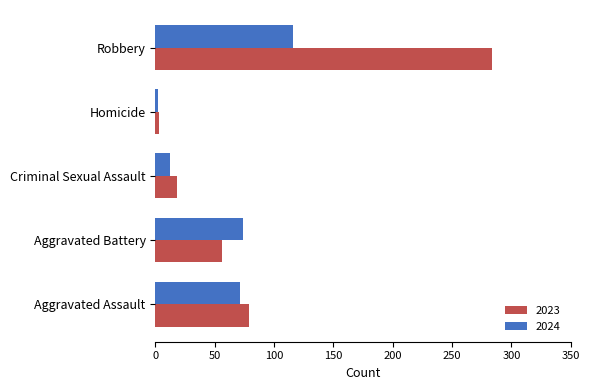

Which series has the largest total across all categories?

2023